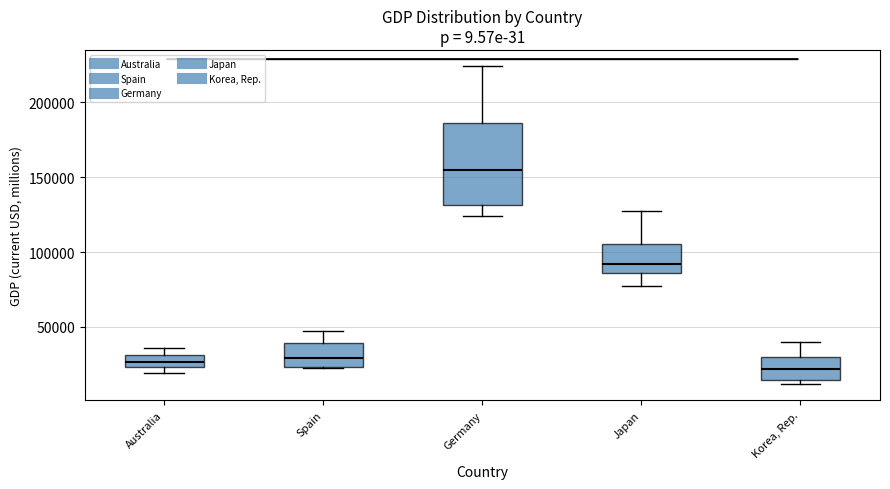

Comparing the boxes themselves (not the whiskers), which one is the tallest?

Germany